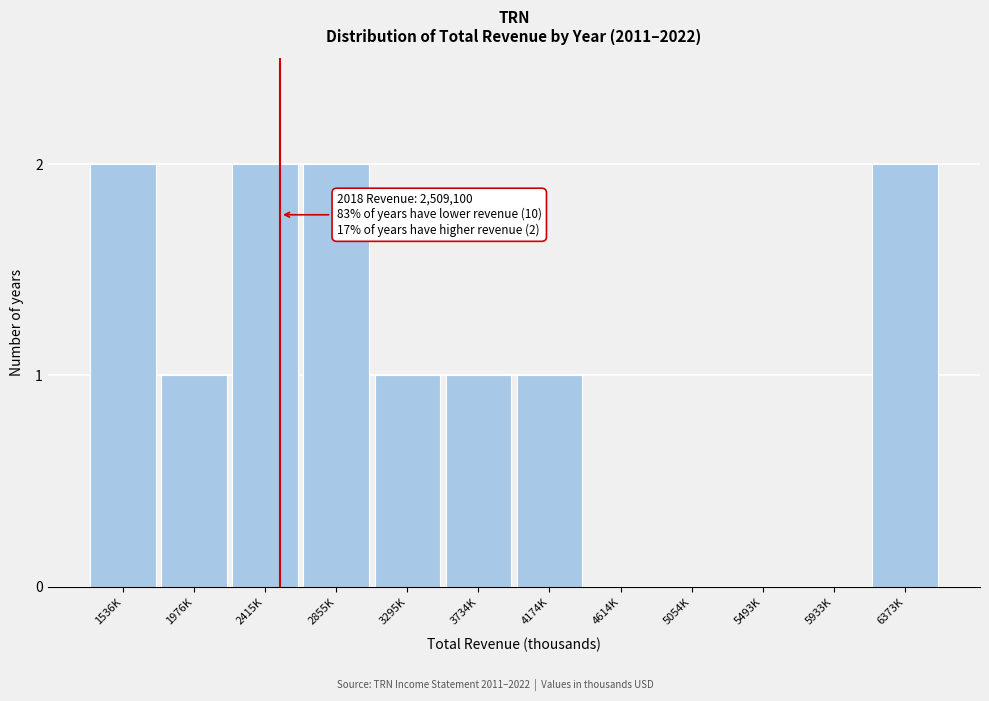

Reading right to left, transcribe all the data shown in this chart.

6373K=2	5933K=0	5493K=0	5054K=0	4614K=0	4174K=1	3734K=1	3295K=1	2855K=2	2415K=2	1976K=1	1536K=2